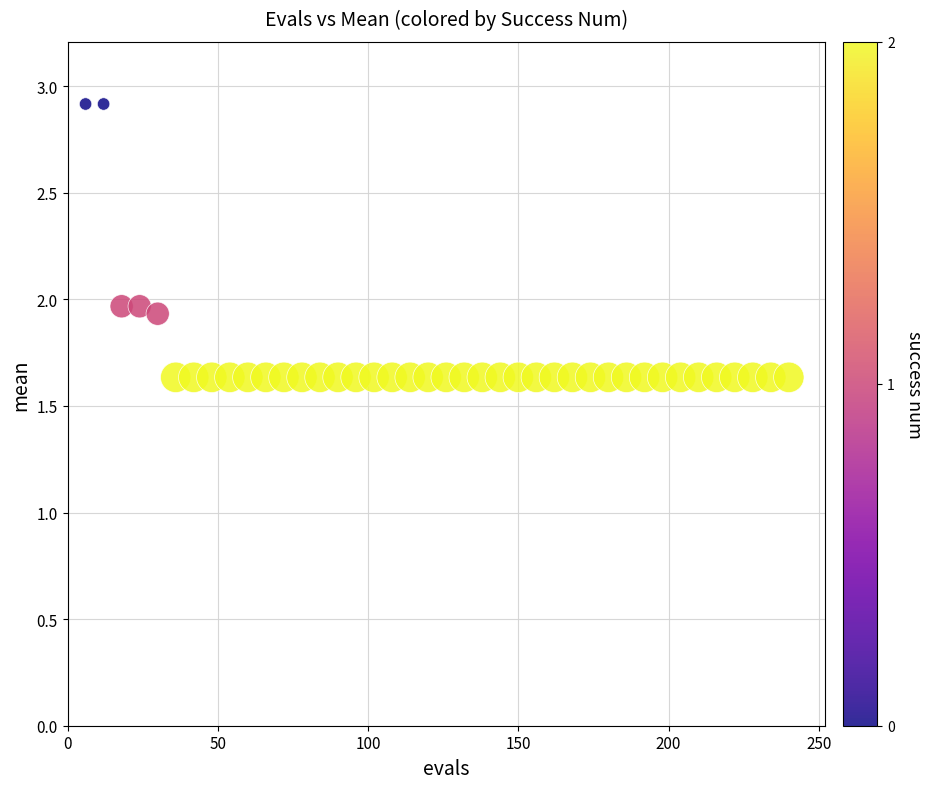

What is the range of Y values (max minus min)?

1.3